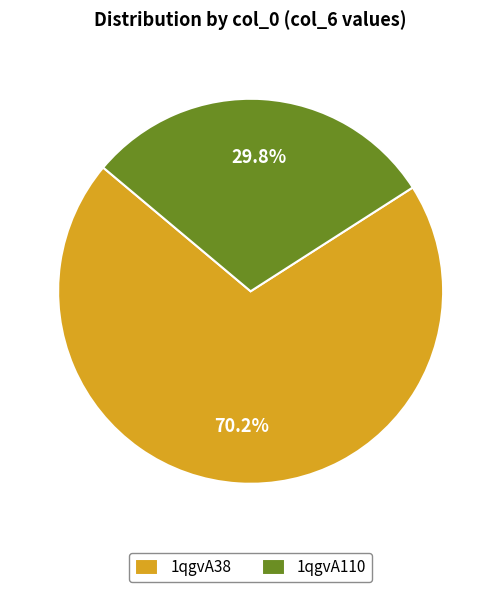

Is 1qgvA110 the majority of the pie?

No